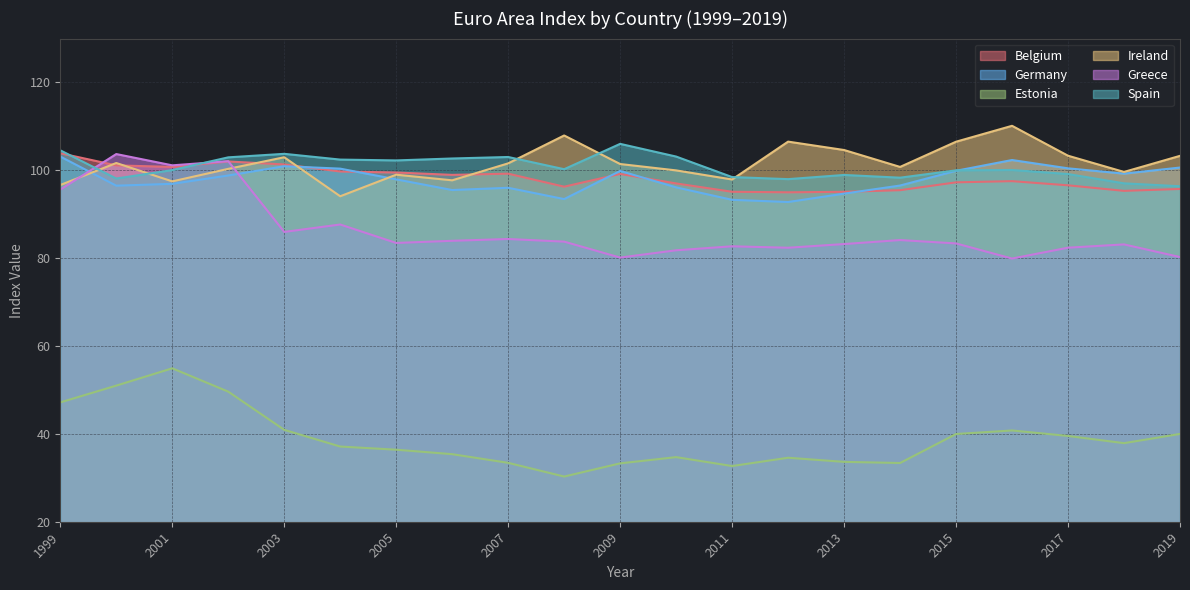

After their last crossing, which series has the higher values: Ireland or Greece?

Ireland